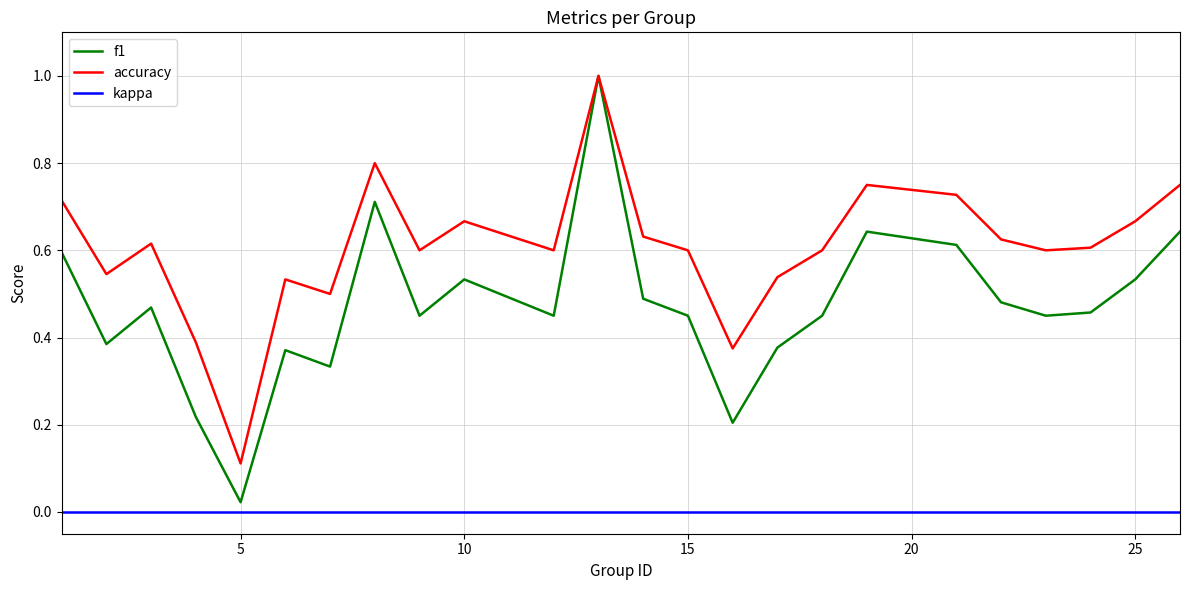

What is the difference between the maximum and minimum values in the f1 series?

1.0